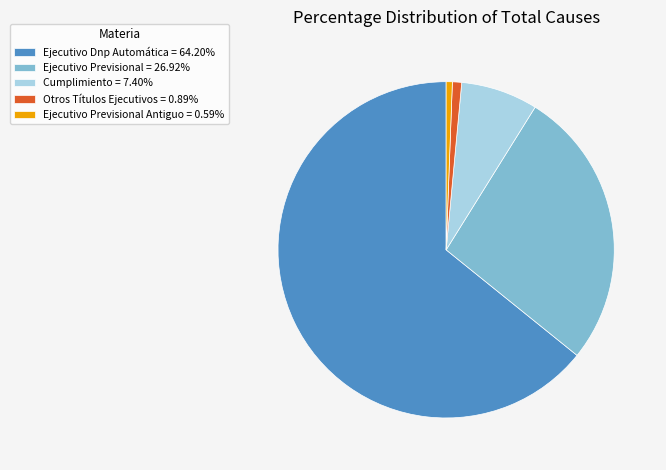

Do Ejecutivo Previsional = 26.92% and Cumplimiento = 7.40% together represent more than half of the pie?

No